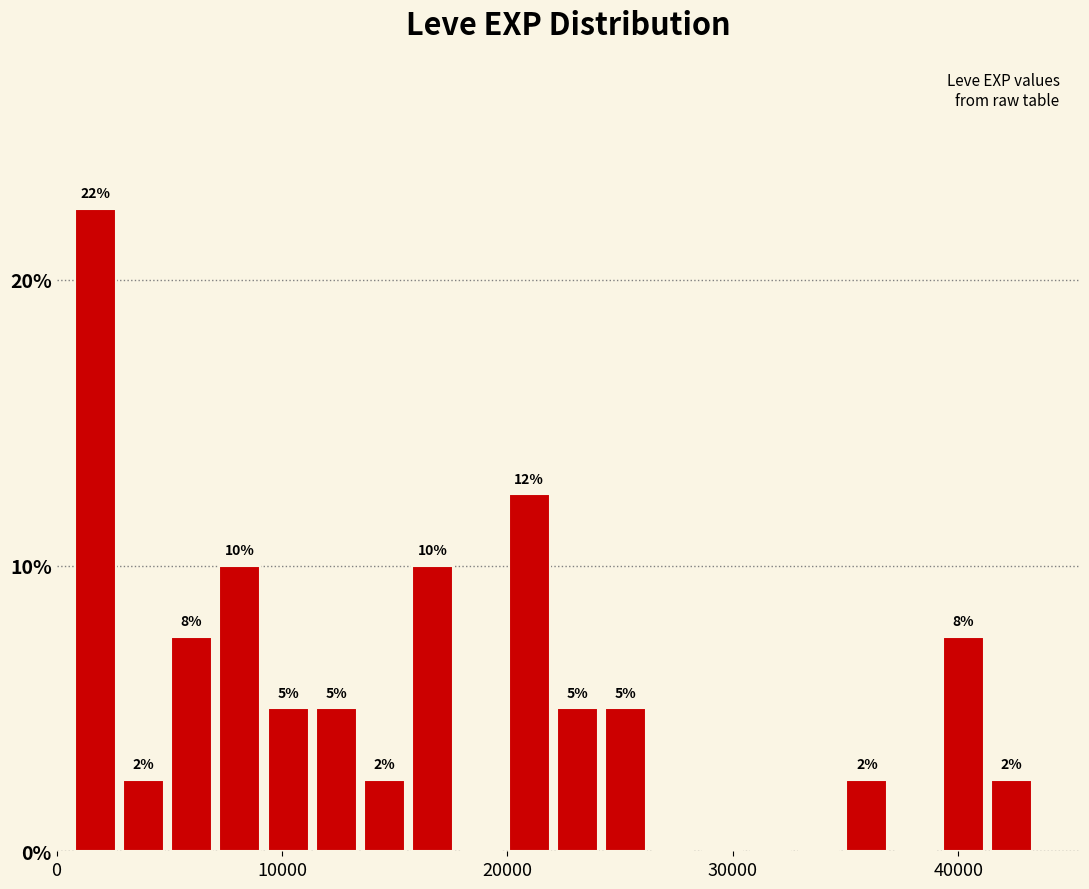

Around what value on the x-axis is the tallest bar? Give the approximate position of its centre, as read against the axis.

2000